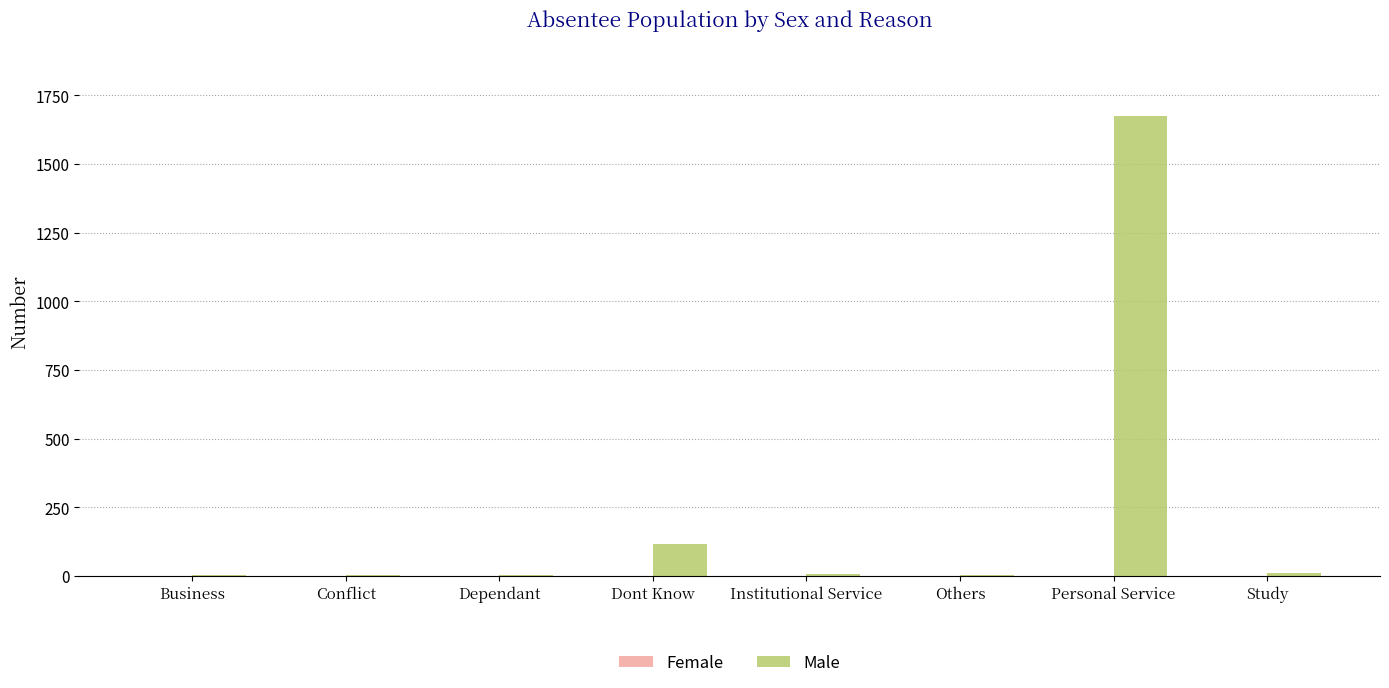

At which label is Male closest to 839?

Dont Know